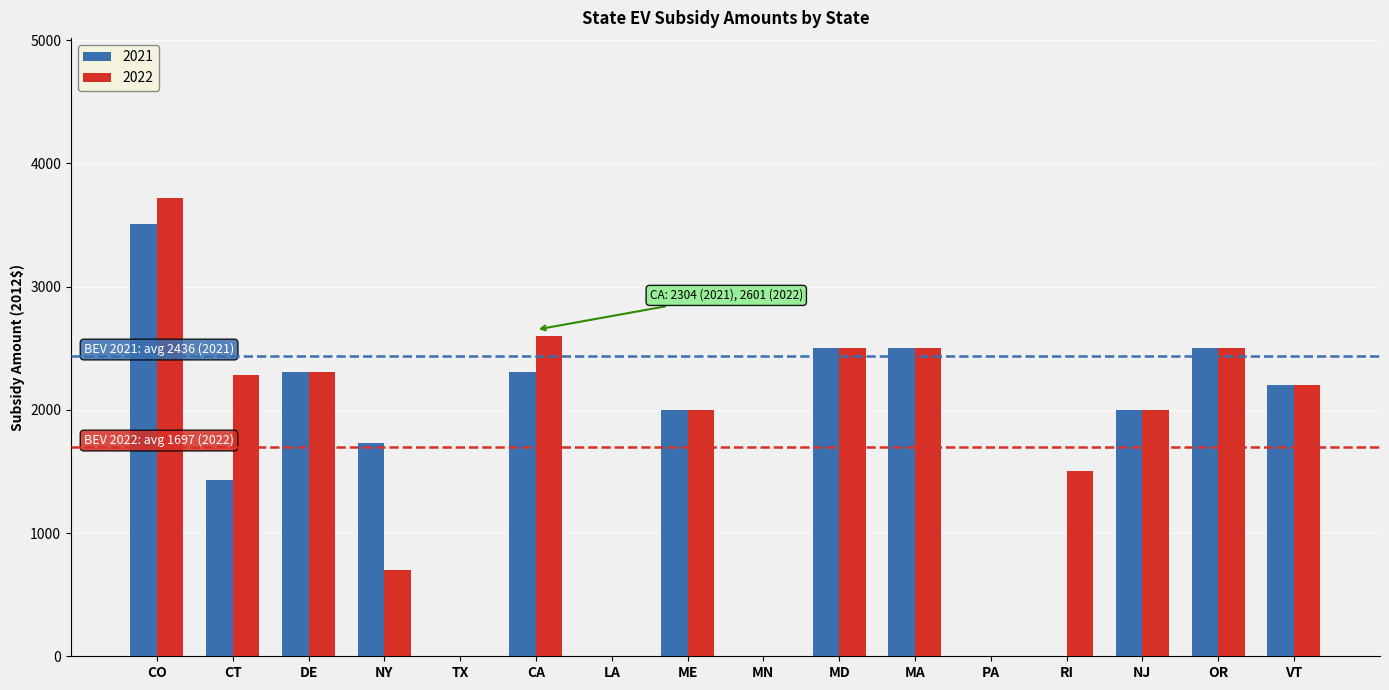

What is the sum of all 2022 values?

26808.8